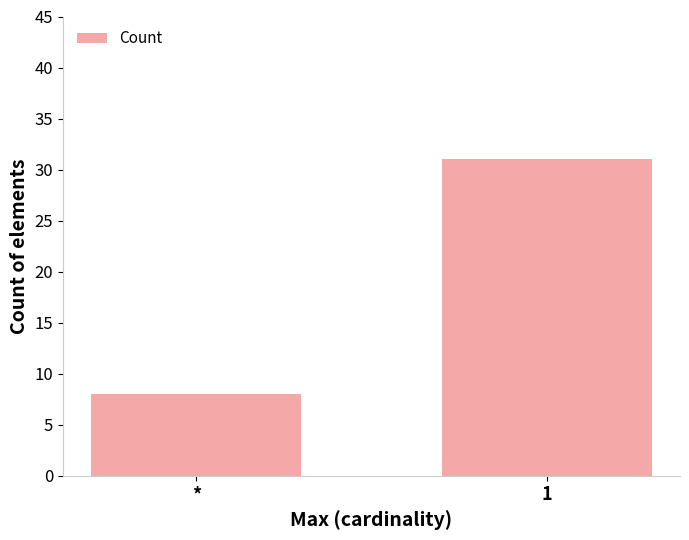

The chart shows a value of 8 at *. True or false?

True